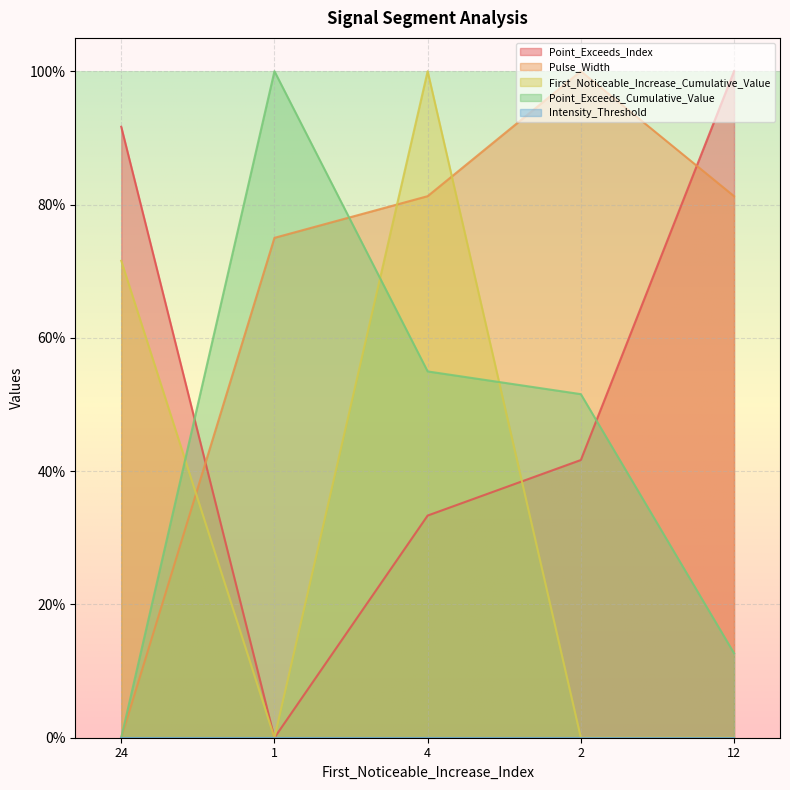

How many intersections are there between First_Noticeable_Increase_Cumulative_Value and Point_Exceeds_Cumulative_Value?

3